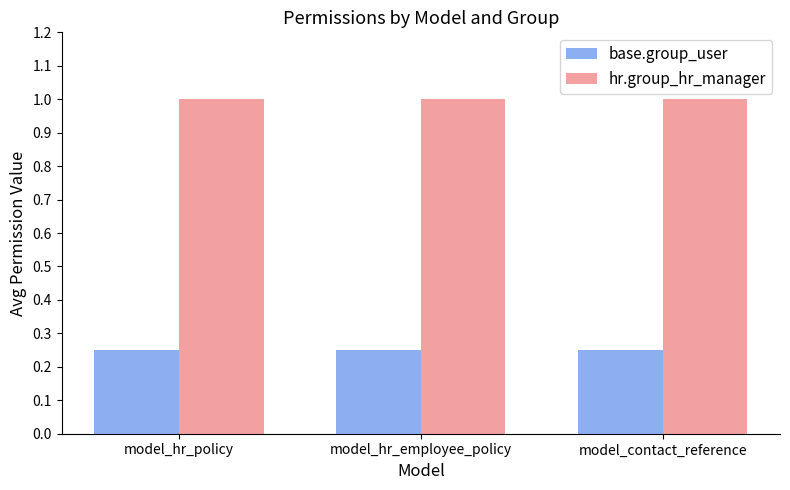

Is it true that hr.group_hr_manager equals 1.0 at model_hr_policy?

True